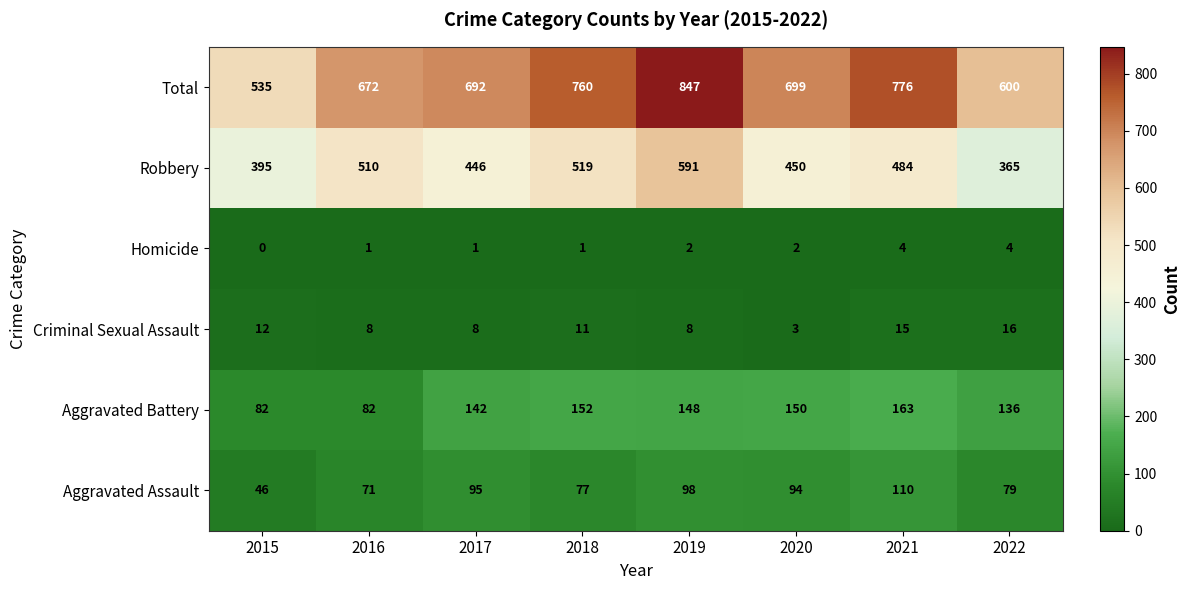

What is the difference between the highest and lowest values at 2022?

596